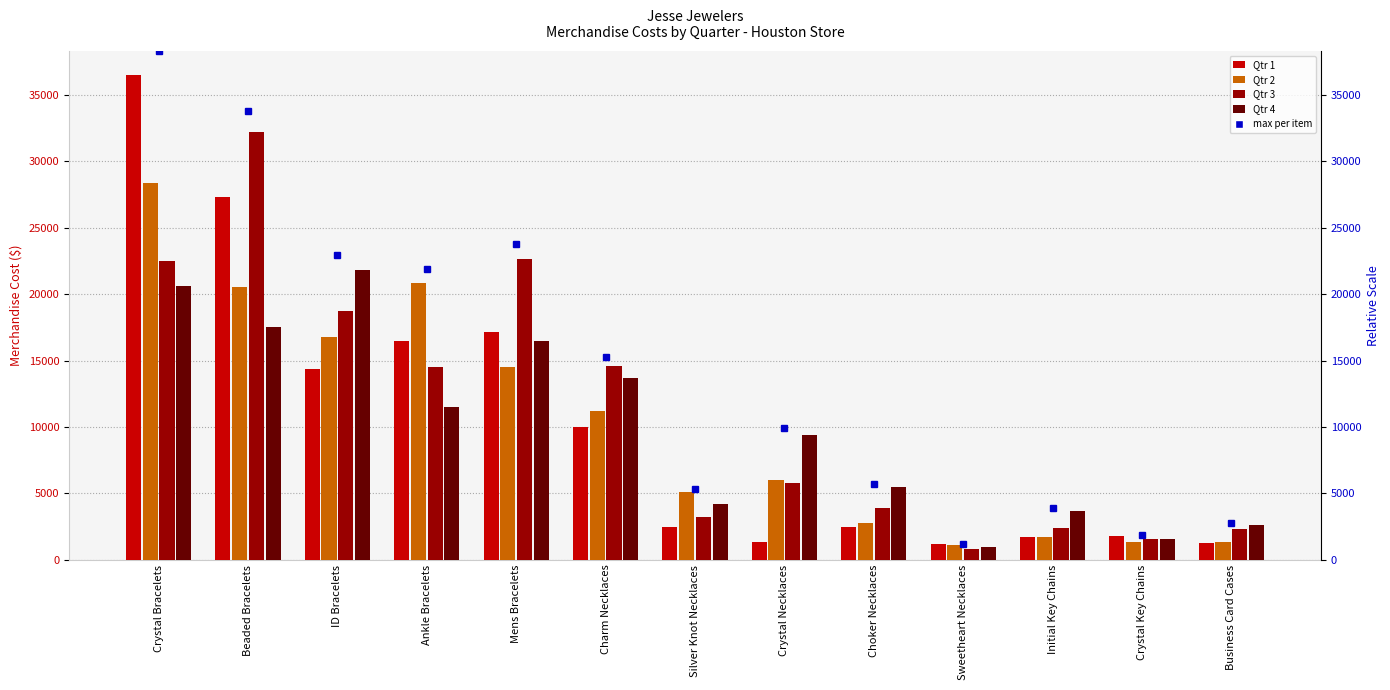

At which label does Qtr 4 first exceed 9418?

Crystal Bracelets